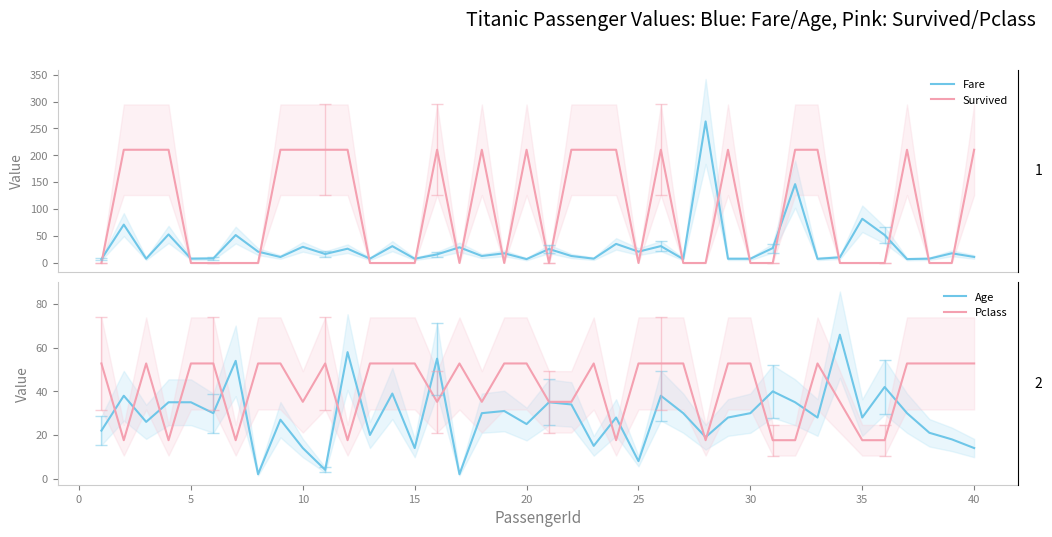

Reading left to right, extract all data points from this chart.

Fare: 7.2	71.3	7.9	53.1	8.1	8.5	51.9	21.1	11.1	30.1	16.7	26.6	8.1	31.3	7.9	16.0	29.1	13.0	18.0	7.2	26.0	13.0	8.0	35.5	21.1	31.4	7.2	263.0	7.9	7.9	27.7	146.5	7.8	10.5	82.2	52.0	7.2	8.1	18.0	11.2
Survived: 0.0	210.4	210.4	210.4	0.0	0.0	0.0	0.0	210.4	210.4	210.4	210.4	0.0	0.0	0.0	210.4	0.0	210.4	0.0	210.4	0.0	210.4	210.4	210.4	0.0	210.4	0.0	0.0	210.4	0.0	0.0	210.4	210.4	0.0	0.0	0.0	210.4	0.0	0.0	210.4
Age: 22.0	38.0	26.0	35.0	35.0	30.0	54.0	2.0	27.0	14.0	4.0	58.0	20.0	39.0	14.0	55.0	2.0	30.0	31.0	25.0	35.0	34.0	15.0	28.0	8.0	38.0	30.0	19.0	28.0	30.0	40.0	35.0	28.0	66.0	28.0	42.0	30.0	21.0	18.0	14.0
Pclass: 52.8	17.6	52.8	17.6	52.8	52.8	17.6	52.8	52.8	35.2	52.8	17.6	52.8	52.8	52.8	35.2	52.8	35.2	52.8	52.8	35.2	35.2	52.8	17.6	52.8	52.8	52.8	17.6	52.8	52.8	17.6	17.6	52.8	35.2	17.6	17.6	52.8	52.8	52.8	52.8